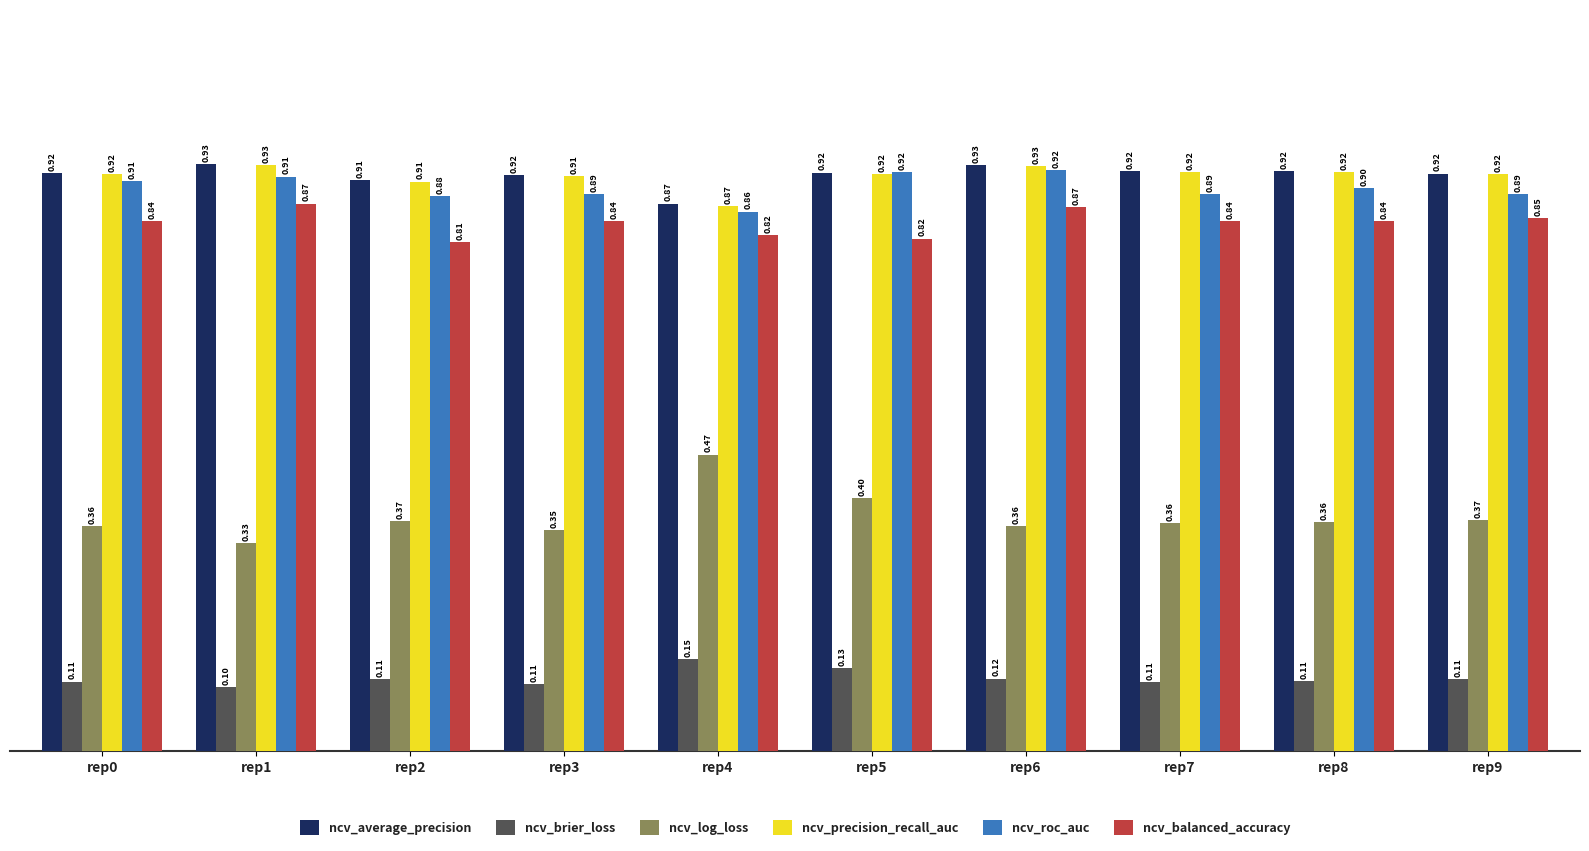

Is the value of ncv_brier_loss at rep7 greater than the value of ncv_log_loss at rep6?

No